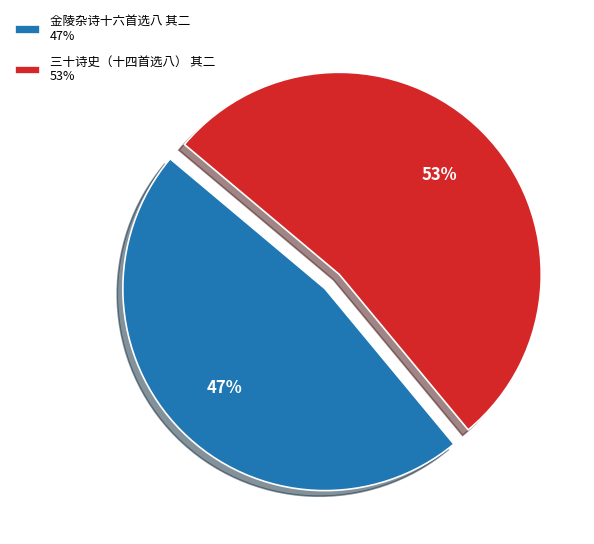

What is the ratio of the value at 金陵杂诗十六首选八 其二 to the value at 三十诗史（十四首选八） 其二?

0.9